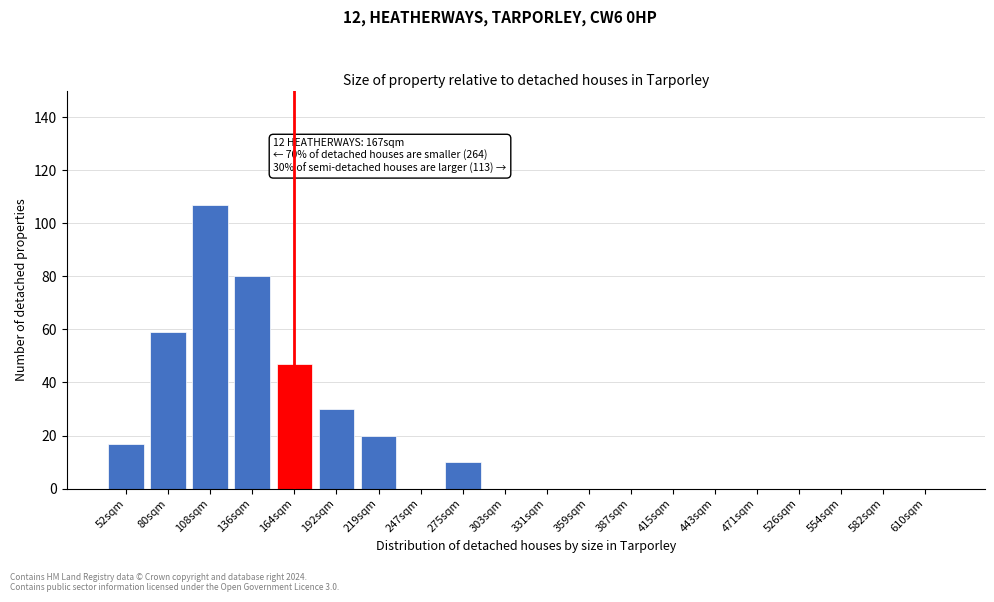

Reading left to right, transcribe all the data shown in this chart.

52sqm=17	80sqm=59	108sqm=107	136sqm=80	164sqm=47	192sqm=30	219sqm=20	247sqm=0	275sqm=10	303sqm=0	331sqm=0	359sqm=0	387sqm=0	415sqm=0	443sqm=0	471sqm=0	526sqm=0	554sqm=0	582sqm=0	610sqm=0